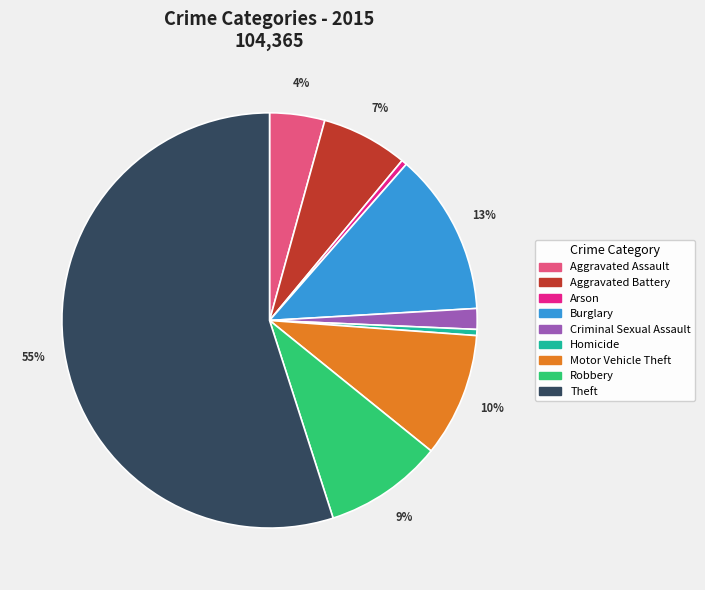

To the nearest percent, what portion does Theft represent?

55%